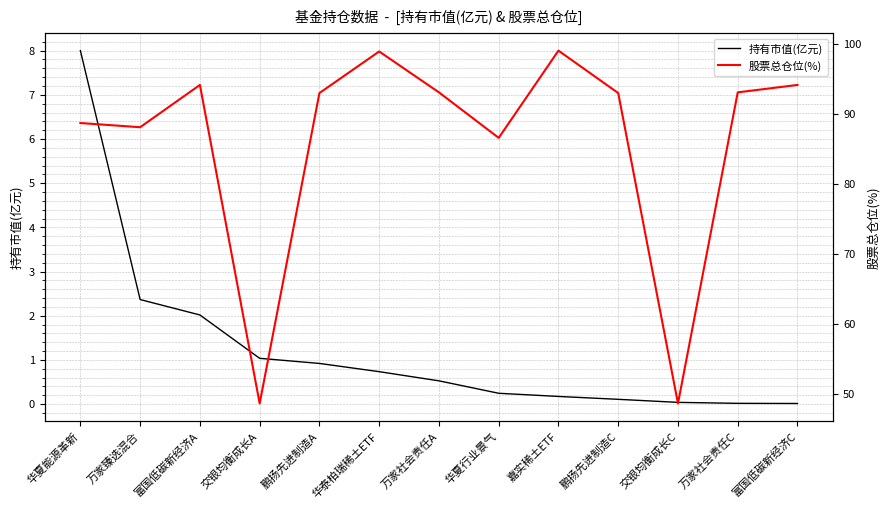

Rank the series at 万家社会责任A from highest to lowest value.

股票总仓位(%), 持有市值(亿元)